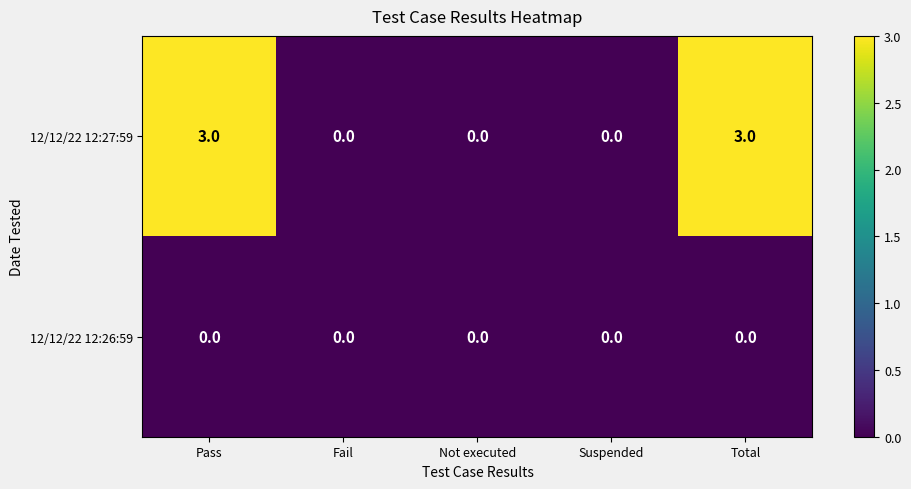

Which series has the largest total across all categories?

12/12/22 12:27:59